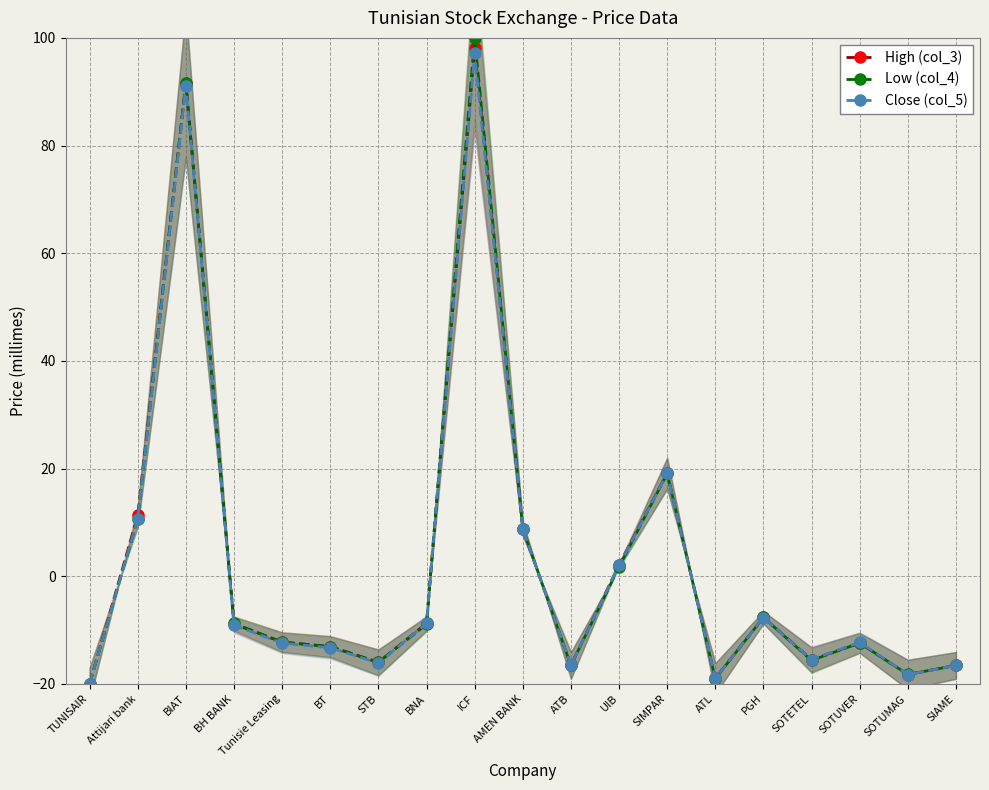

How many series are shown in this chart?

3